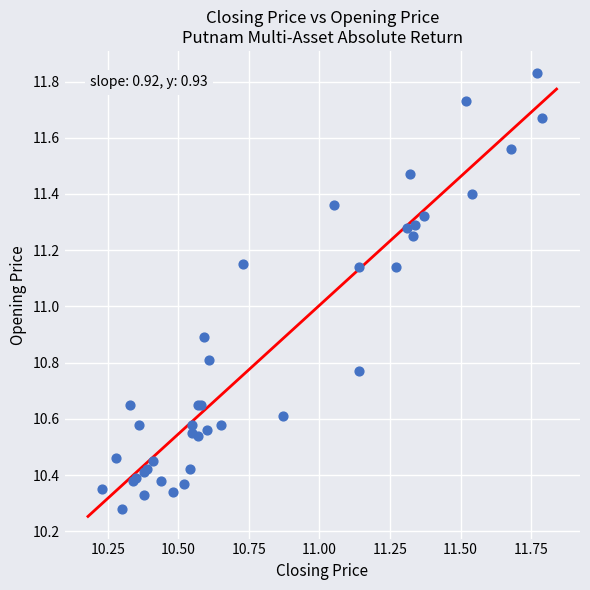

What Y value in the scatter plot is closest to 11?

10.9